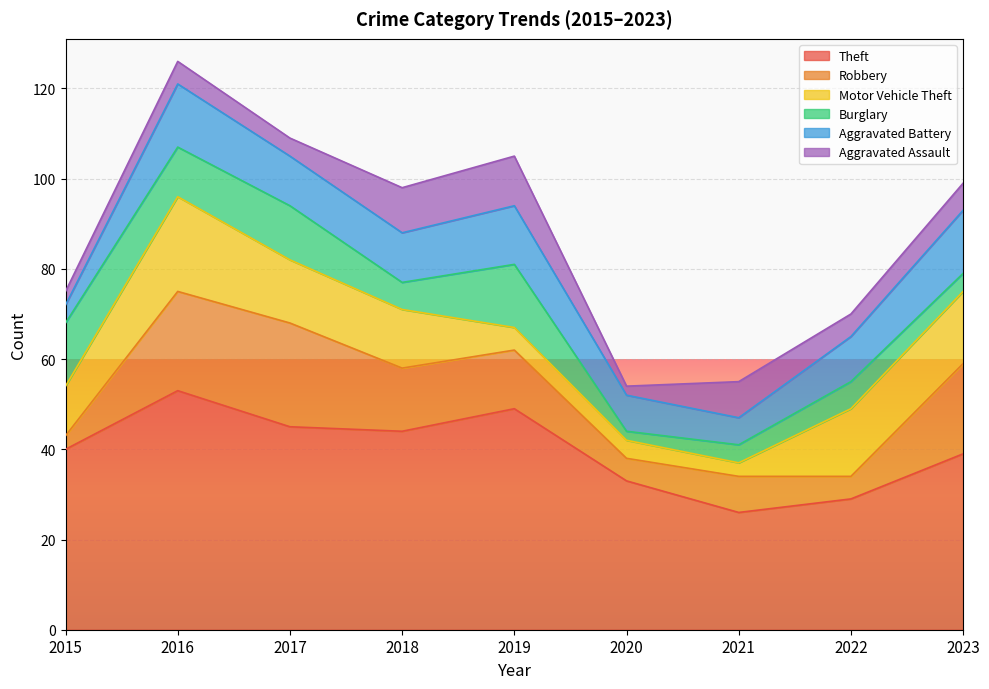

What is the approximate value of Theft at 2020, to the nearest 10?

30